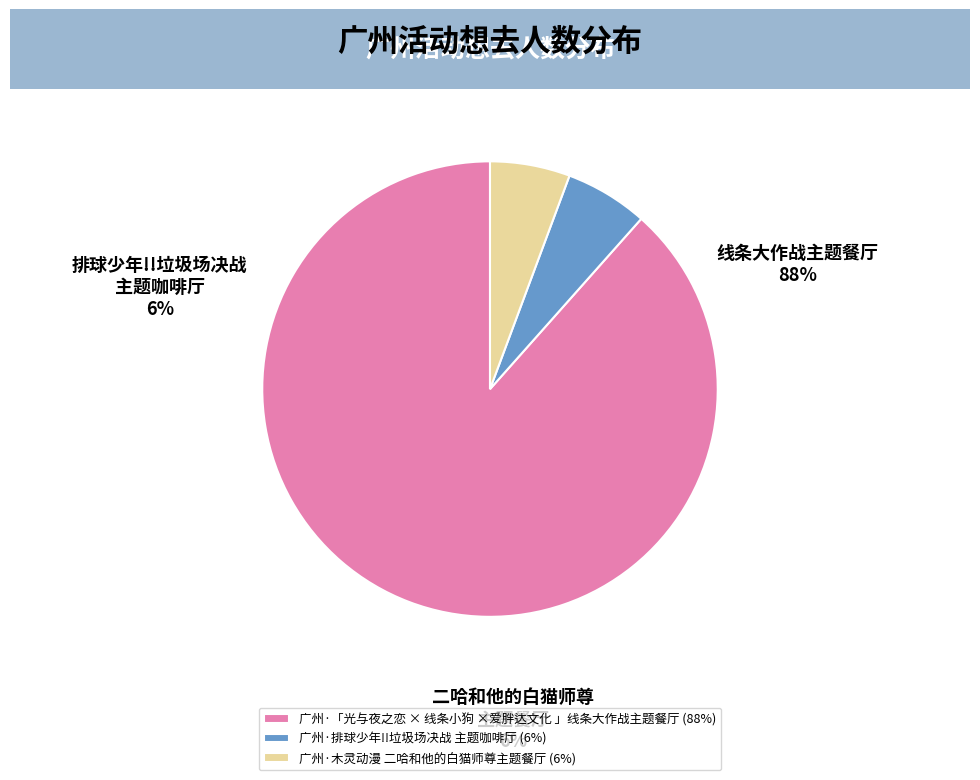

Which slice is the largest?

广州·「光与夜之恋 × 线条小狗 ×爱胖达文化 」线条大作战主题餐厅